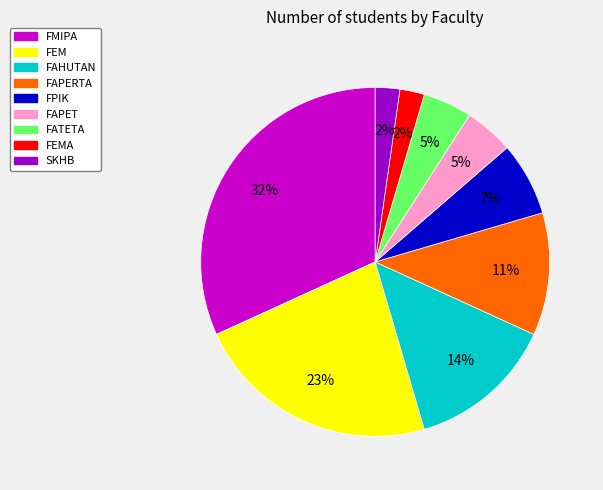

True or false: FEMA accounts for 2% of the total.

True